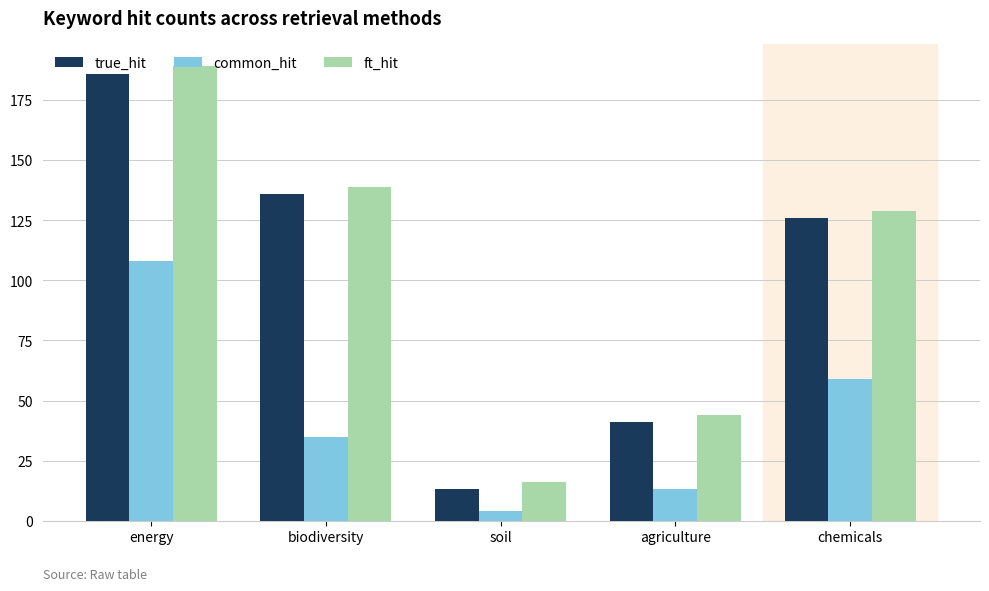

What is the sum of the true_hit values at energy and agriculture?

227